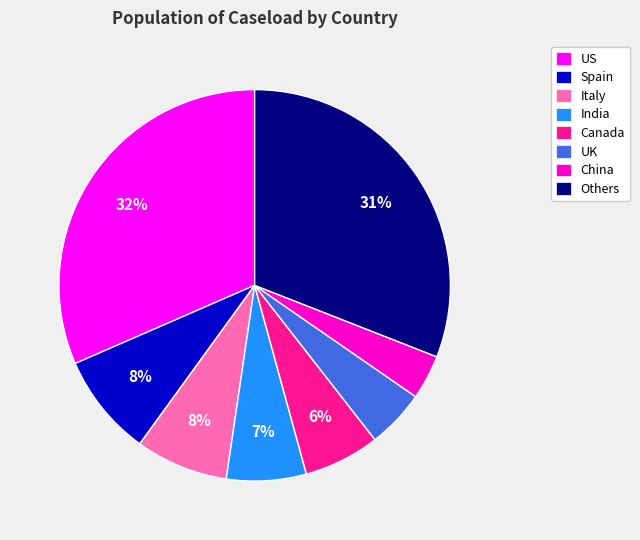

Is it true that India is 7% of the pie?

True